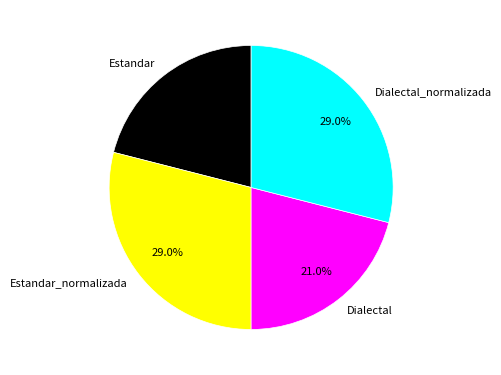

What percentage is the Dialectal_normalizada slice, to the nearest percent?

29%